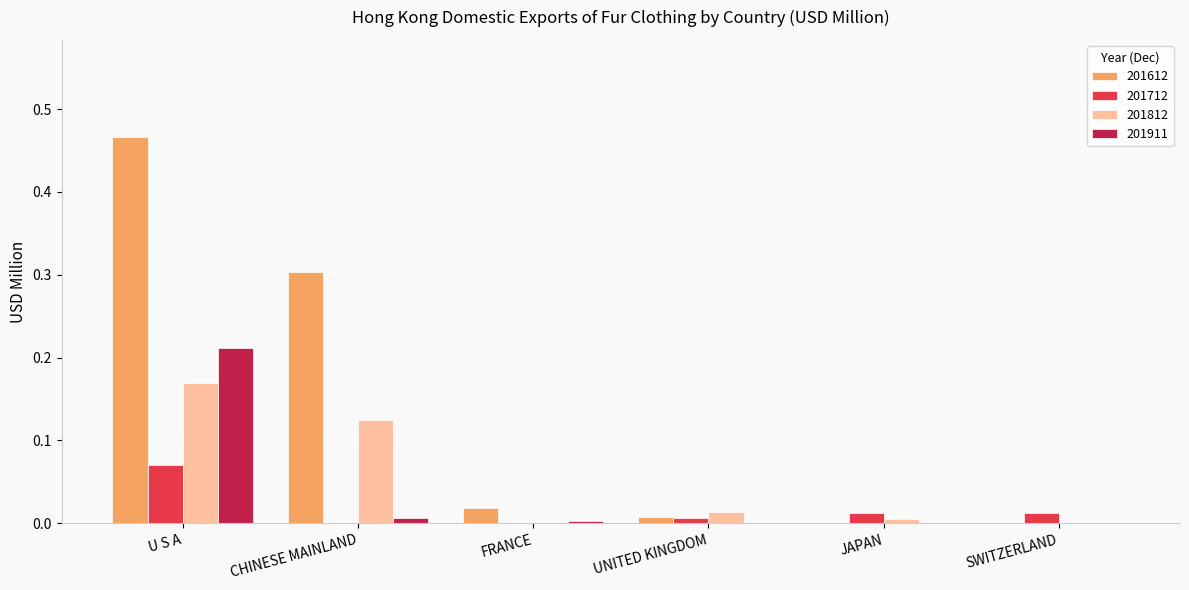

What is the sum of all 201812 values?

0.3